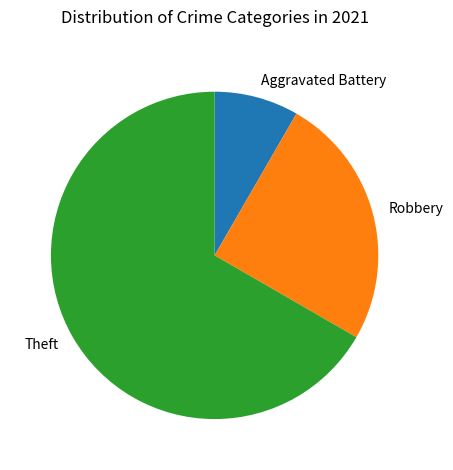

Is it true that Robbery is 37% of the pie?

False